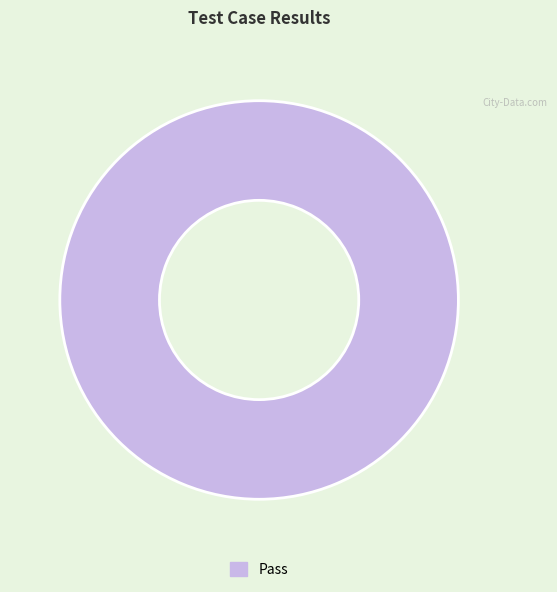

The Pass slice represents 100% of the pie. True or false?

True